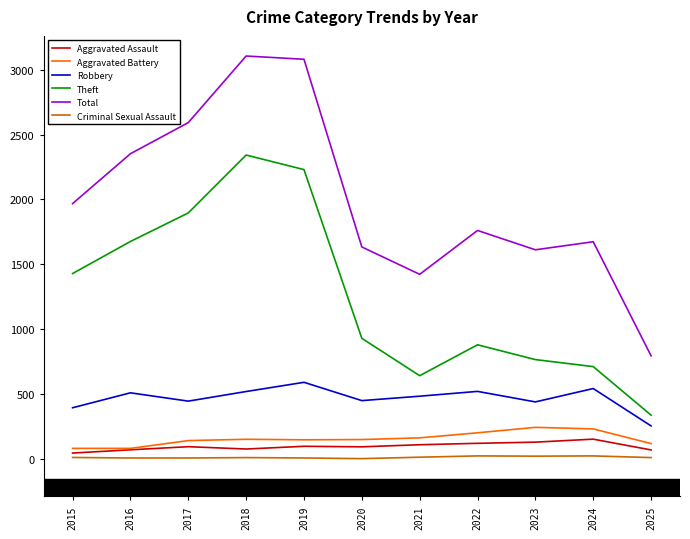

What is the total value across all series at 2024?

3338